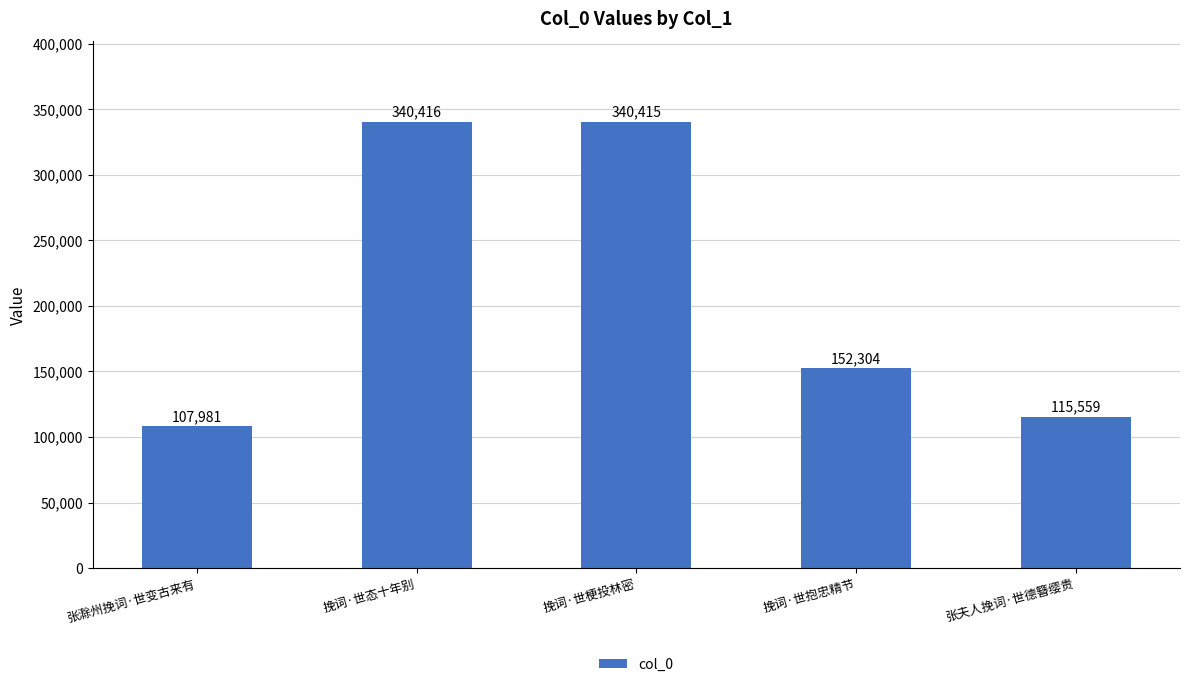

Approximately how many times larger is the value at 挽词·世梗投林密 compared to 挽词·世态十年别?

1.0